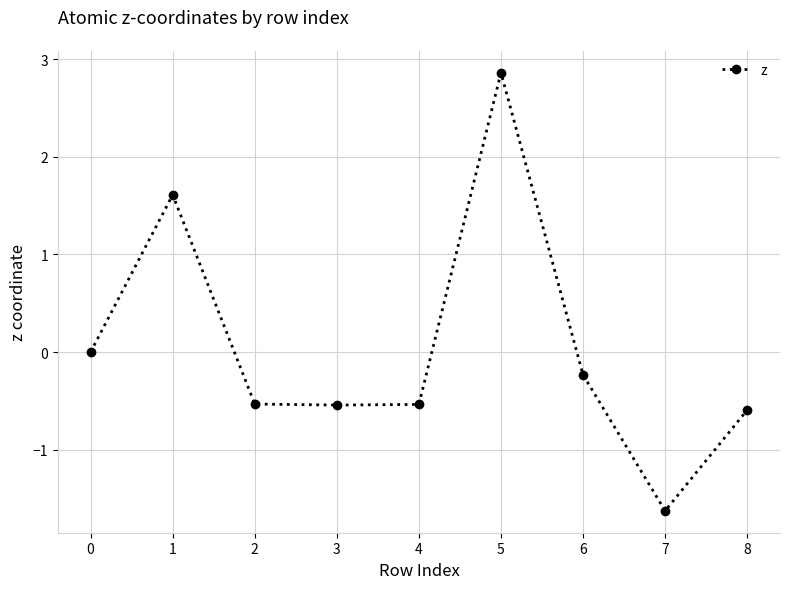

What is the difference between the maximum and minimum values?

4.5